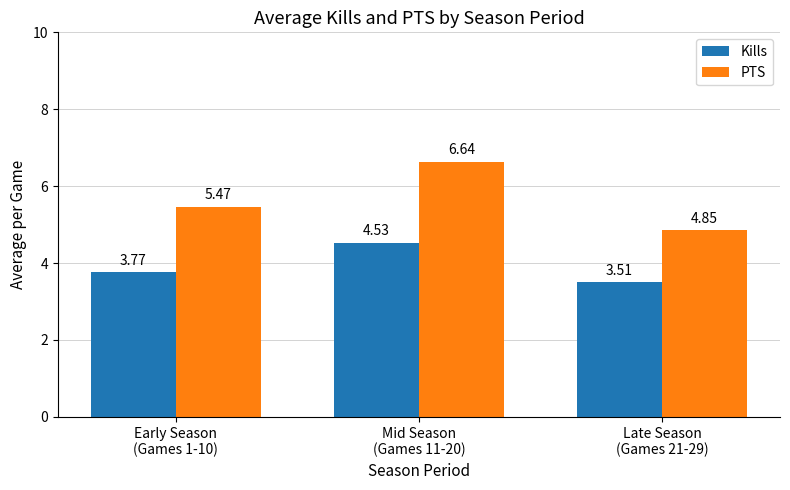

What is the label of the 3rd bar from the left?

Late Season
(Games 21-29)